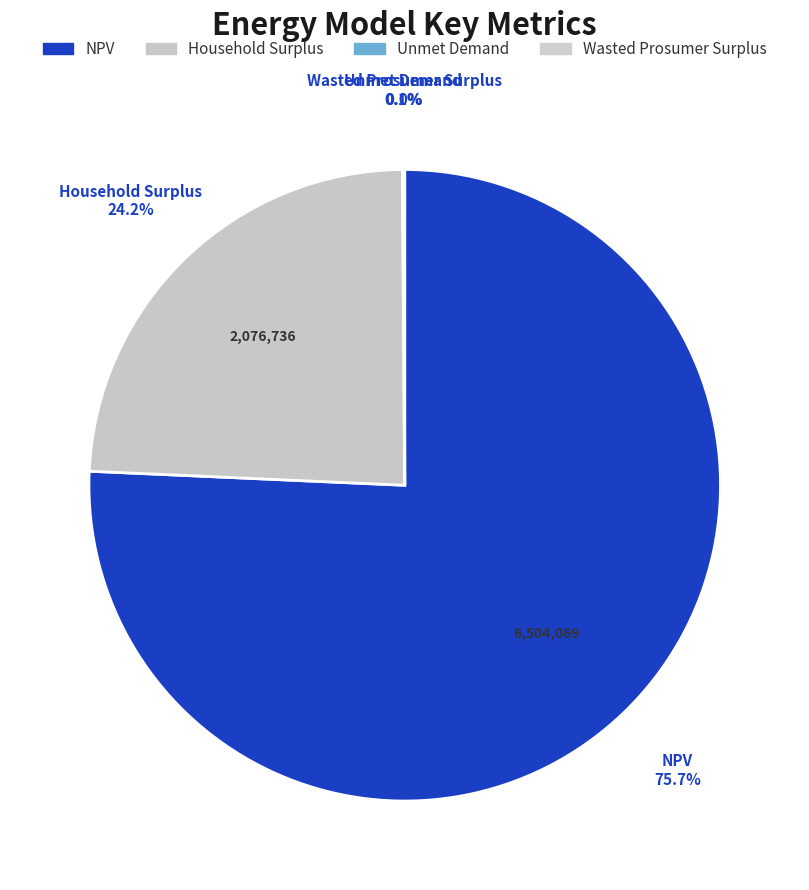

The NPV slice represents 63% of the pie. True or false?

False